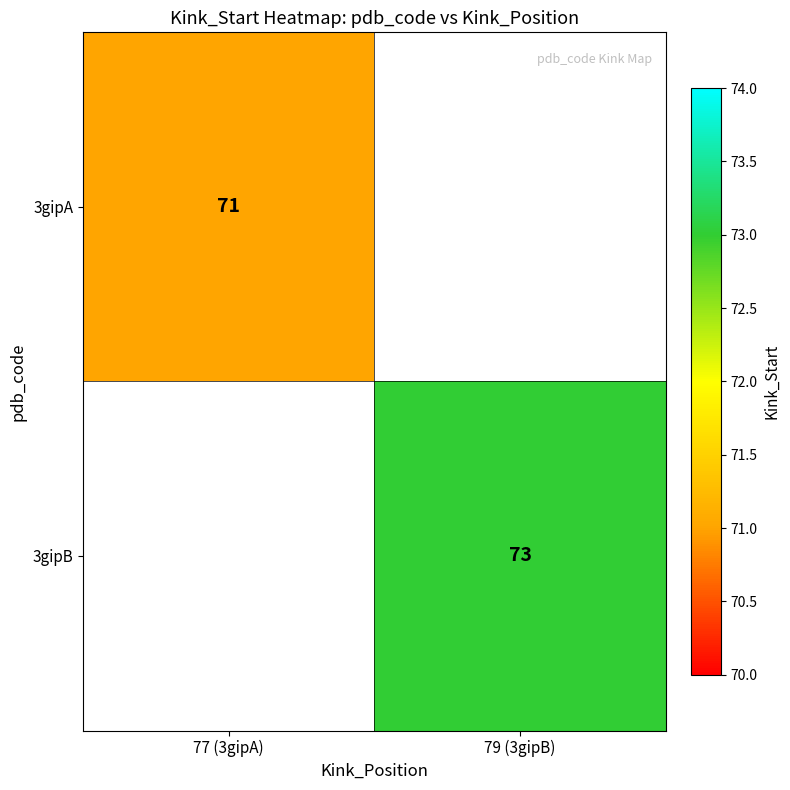

The value of 3gipA at 77 (3gipA) is 71. True or false?

True